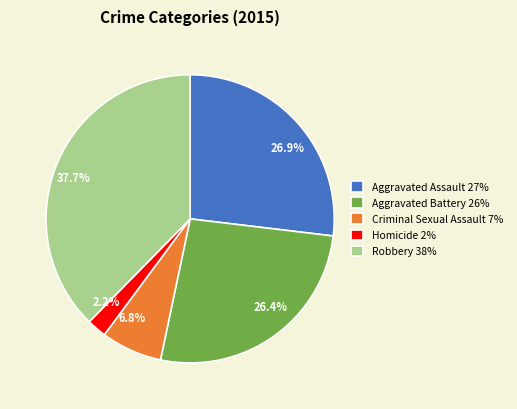

Which slice is the smallest?

Homicide